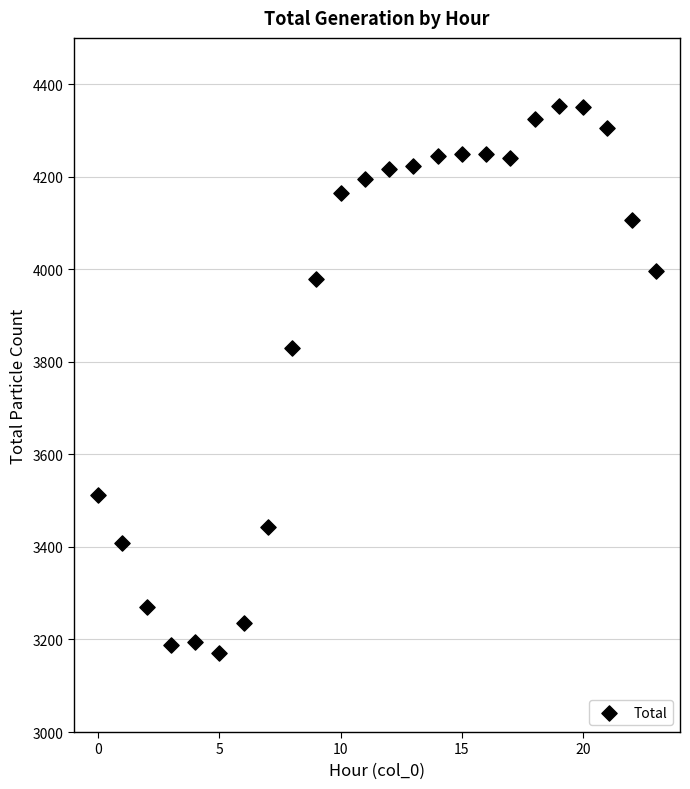

What is the range of Y values (max minus min)?

1182